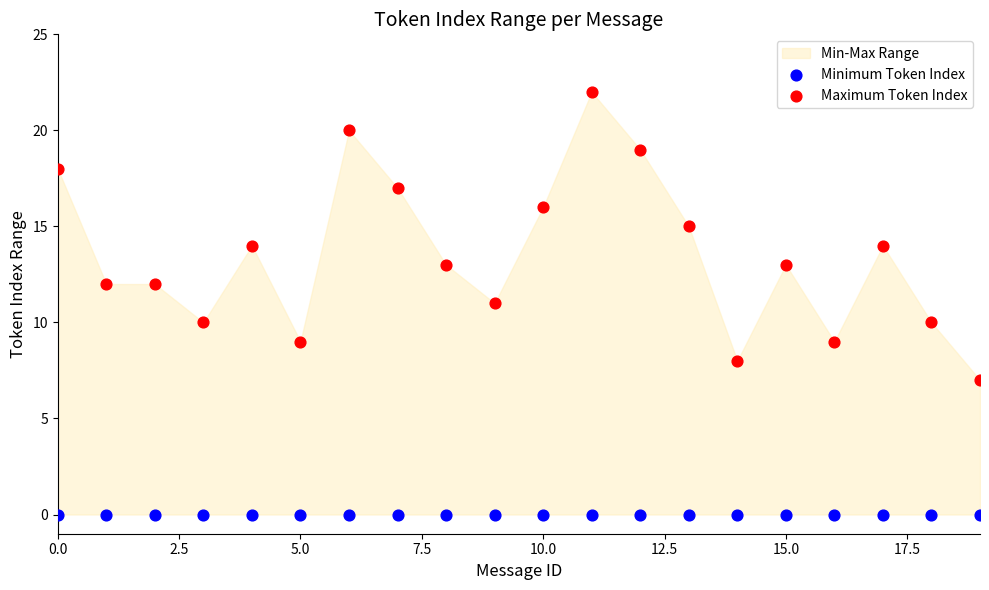

Which series reaches the maximum Y coordinate?

Maximum Token Index